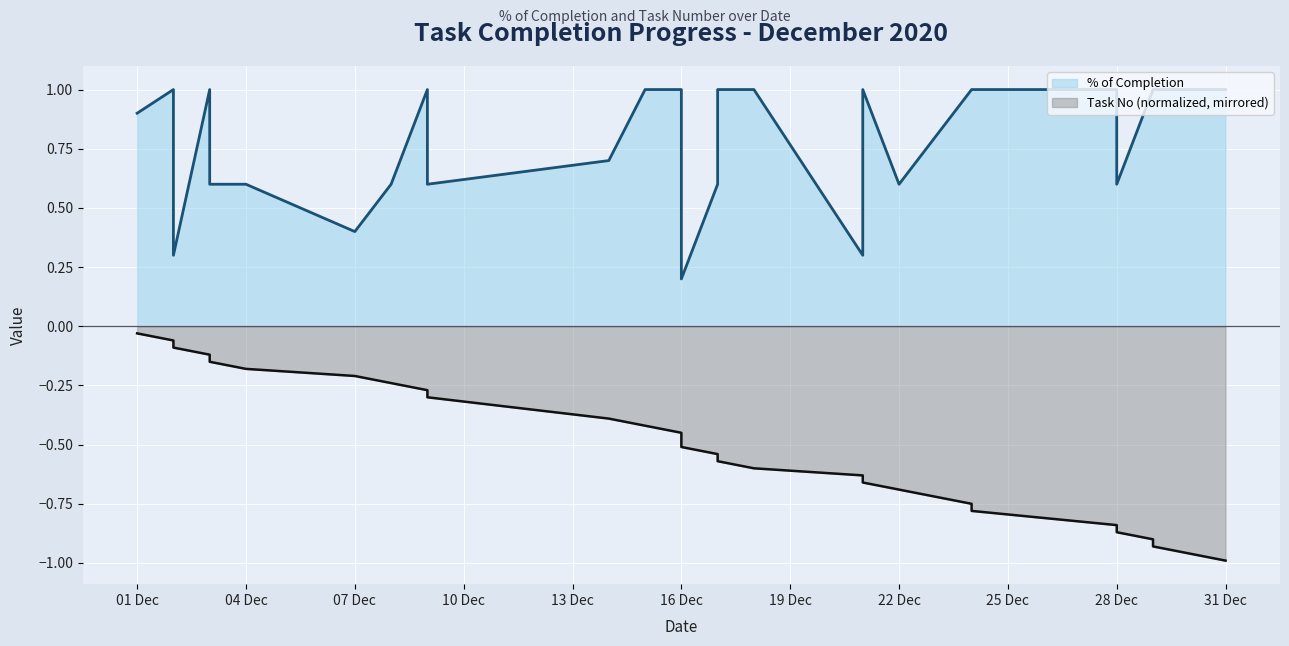

List the series in order of their peak value, lowest first.

Task No (normalized, mirrored), % of Completion